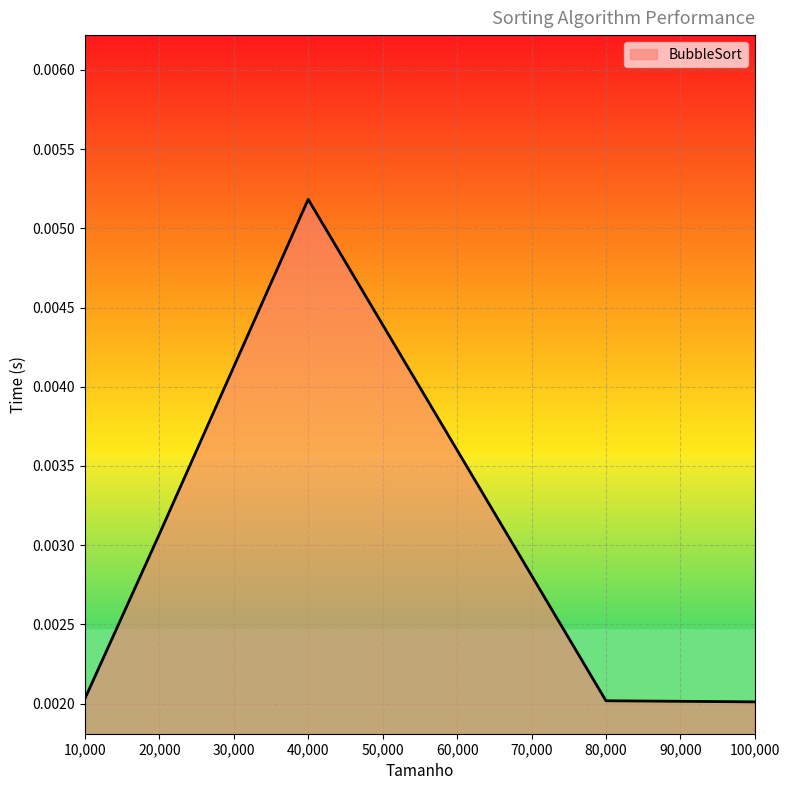

How many interior local peaks (higher than both neighbors) does the data have?

1